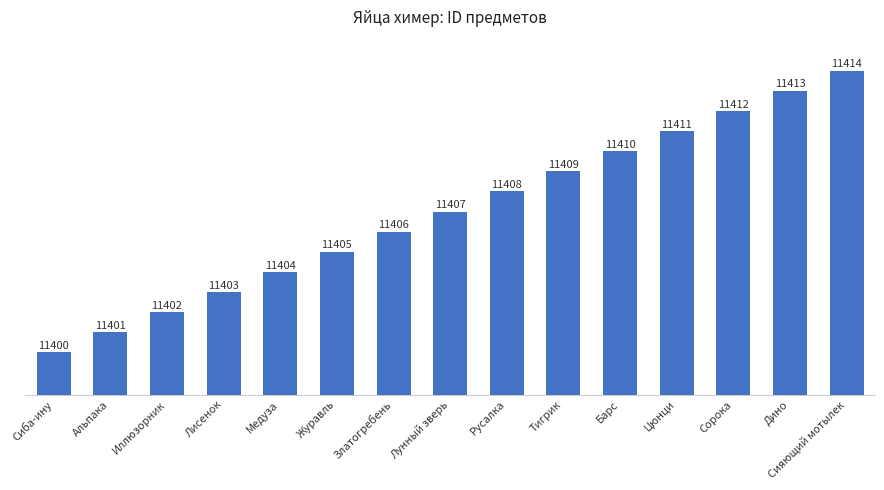

Between Альпака and Барс, which is larger?

Барс